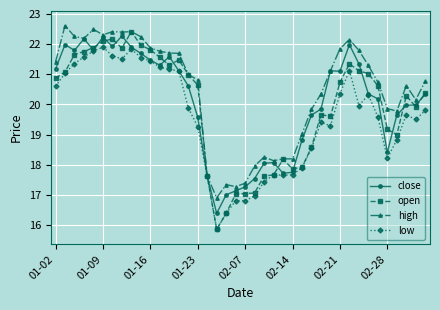

True or false: open has more than 2 points higher than both neighbors.

True